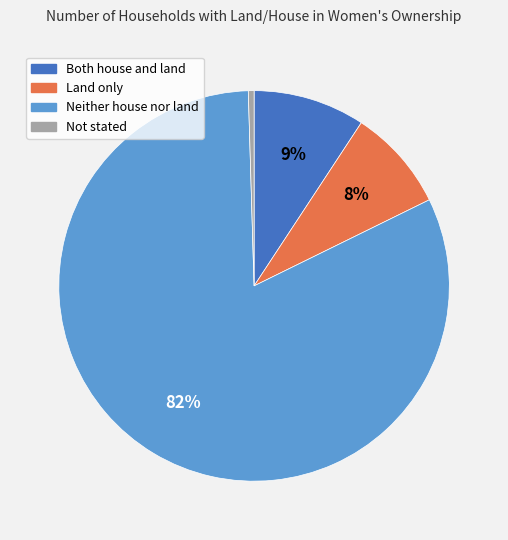

Is the sum of Neither house nor land and Both house and land greater than half?

Yes